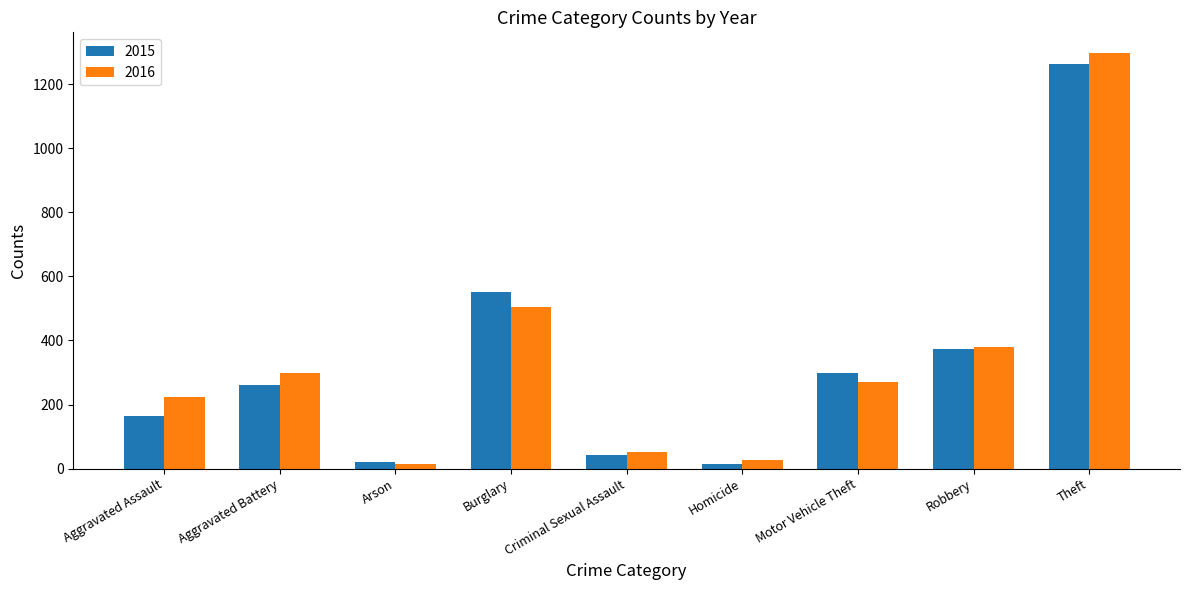

Count the number of categories in the chart.

9